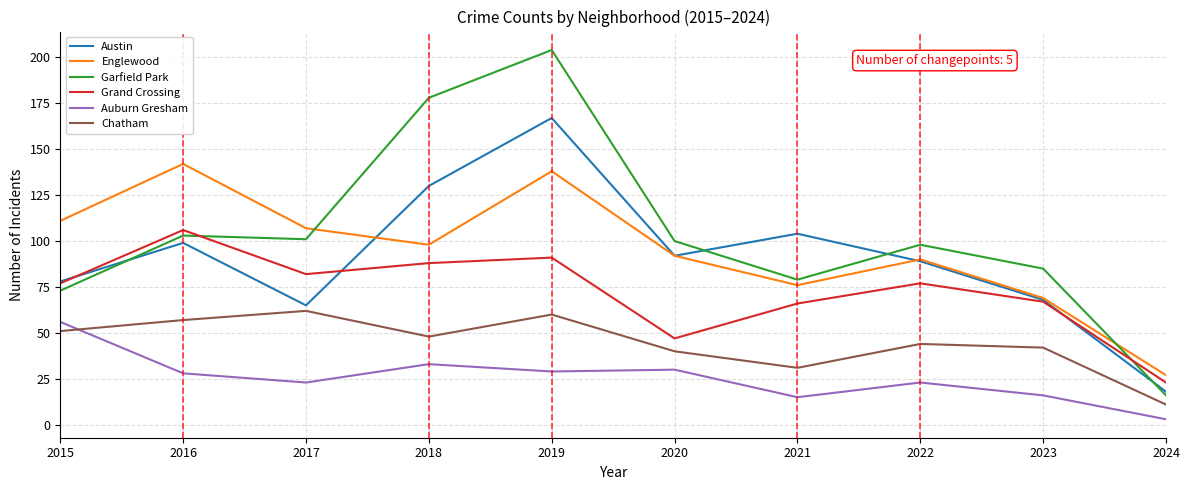

How many lines are shown in the chart?

6